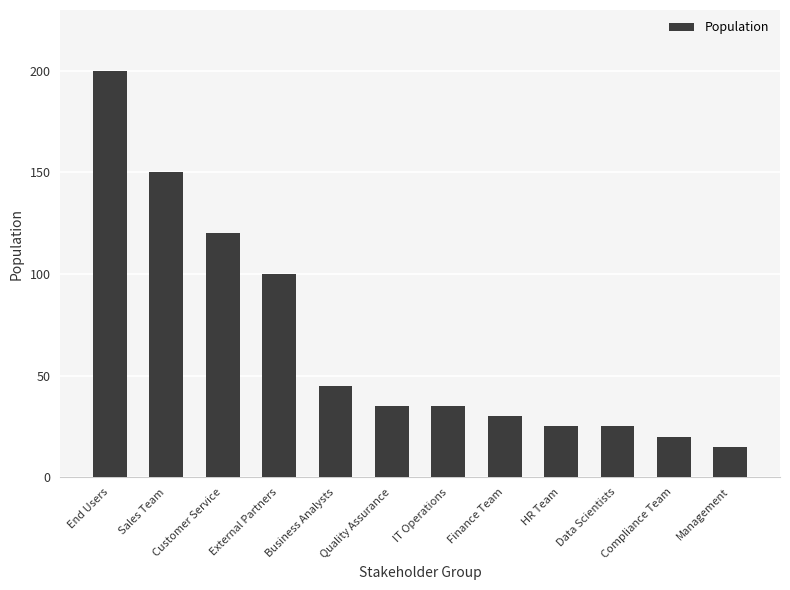

The chart shows a value of 7 at Finance Team. True or false?

False